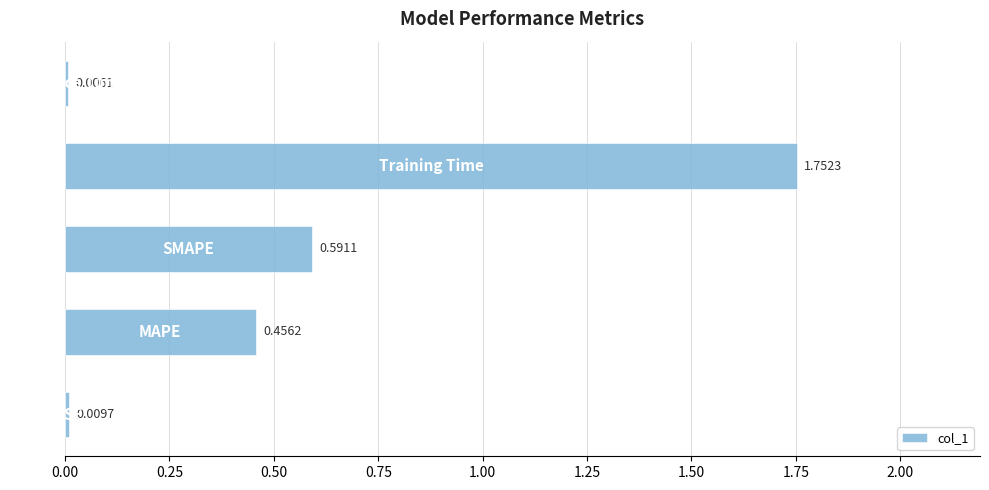

What is the sum of all values?

2.8